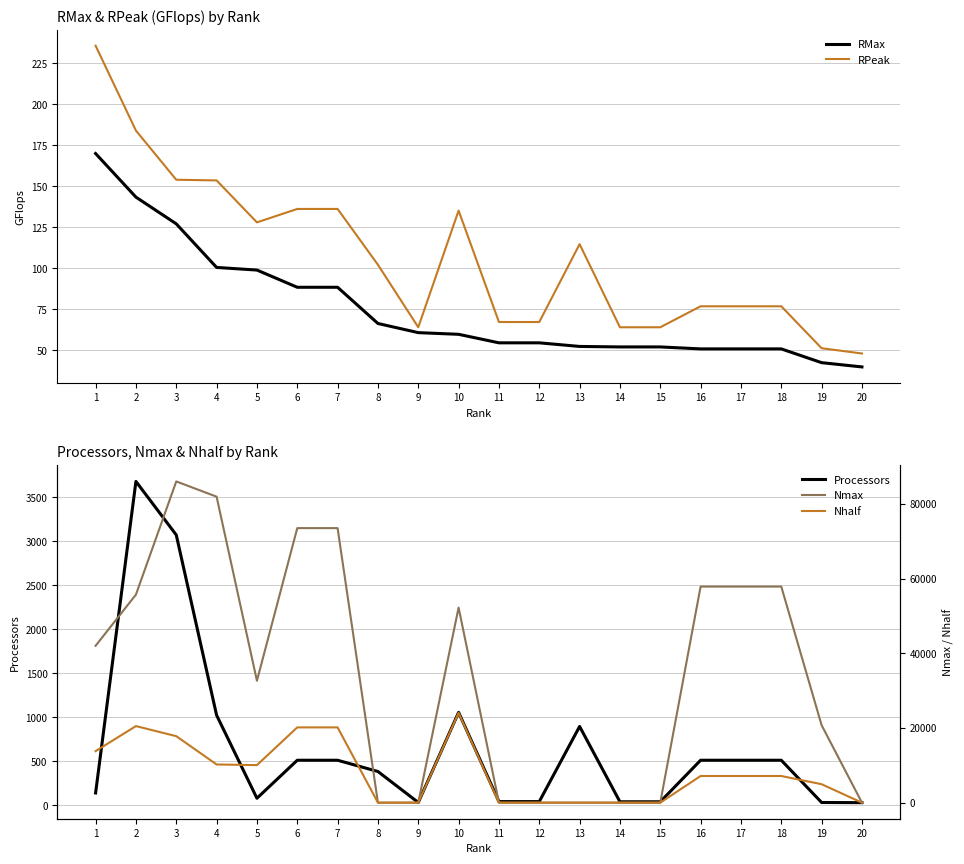

Rank the categories by Processors value from highest to lowest.

2, 3, 10, 4, 13, 6, 7, 16, 17, 18, 8, 1, 5, 11, 12, 14, 15, 9, 19, 20